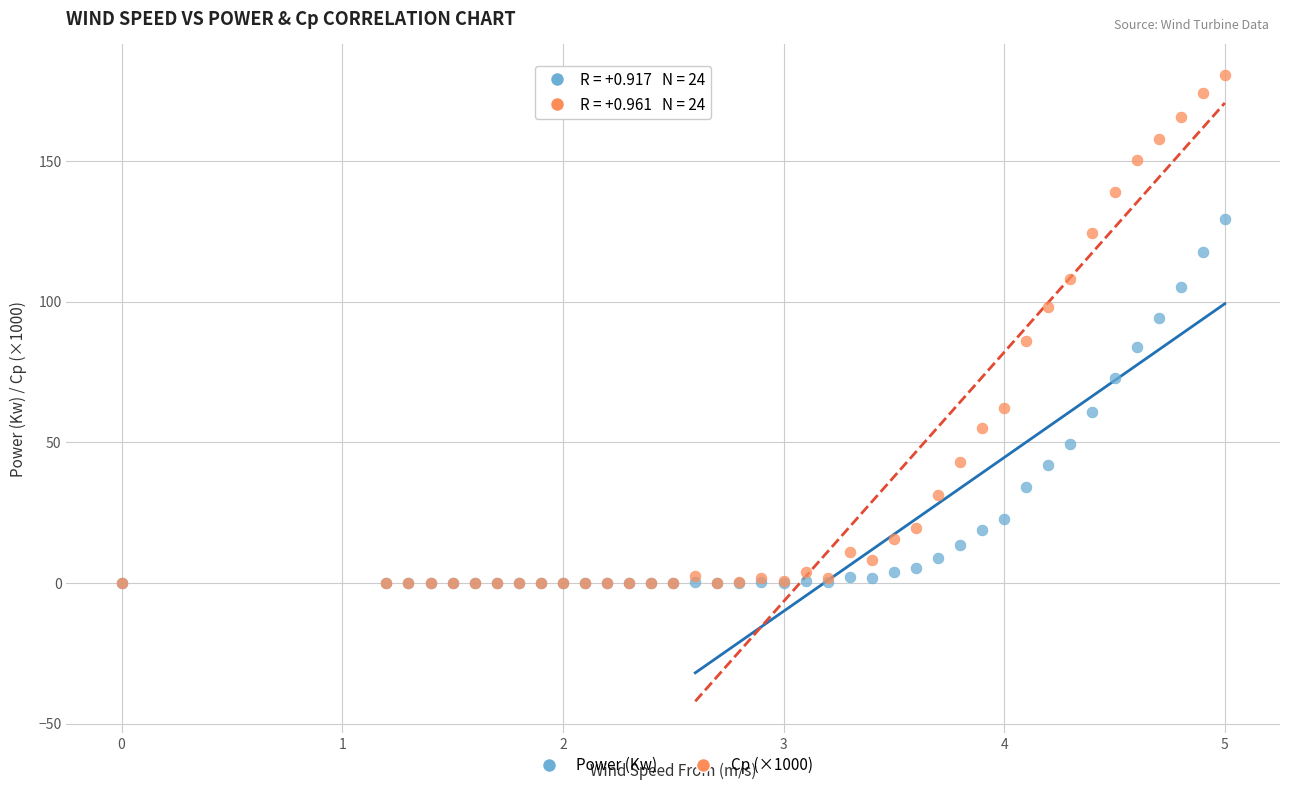

Which series reaches the maximum Y coordinate?

Cp (×1000)